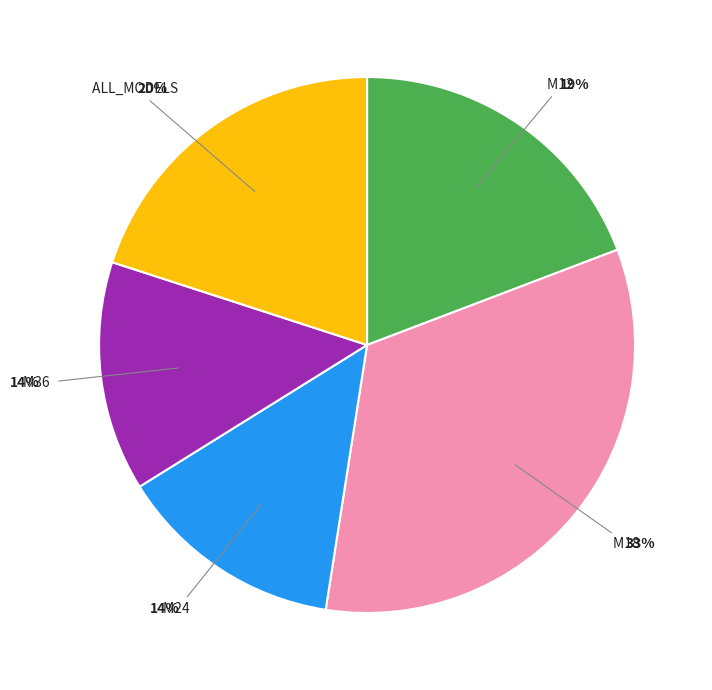

To the nearest percent, what is the average slice percentage?

20%